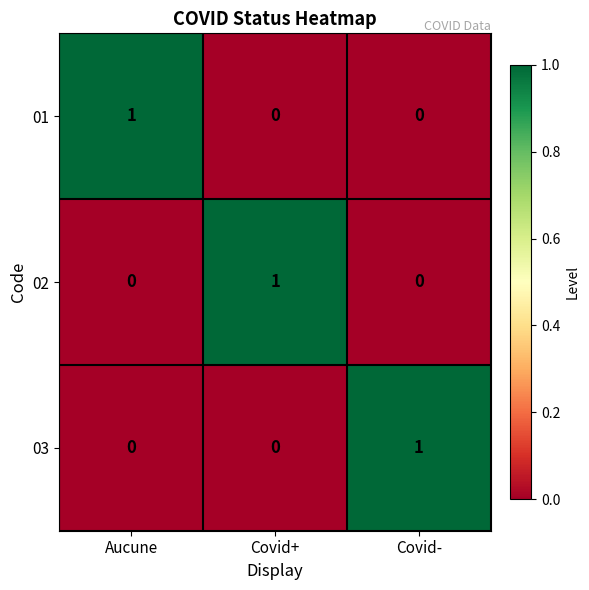

The 01 series shows 1 at Covid-. True or false?

False